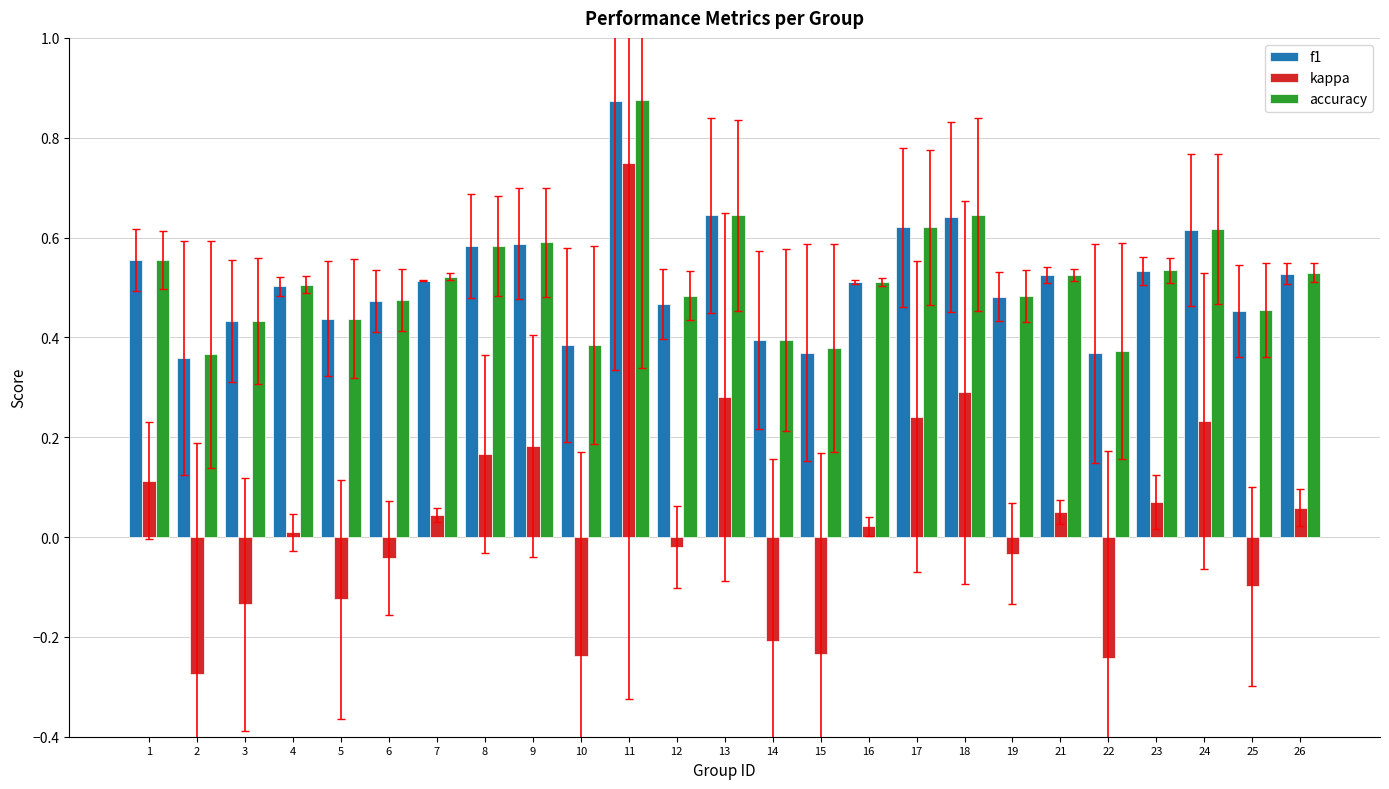

Which series changed the most between 12 and 17?

kappa